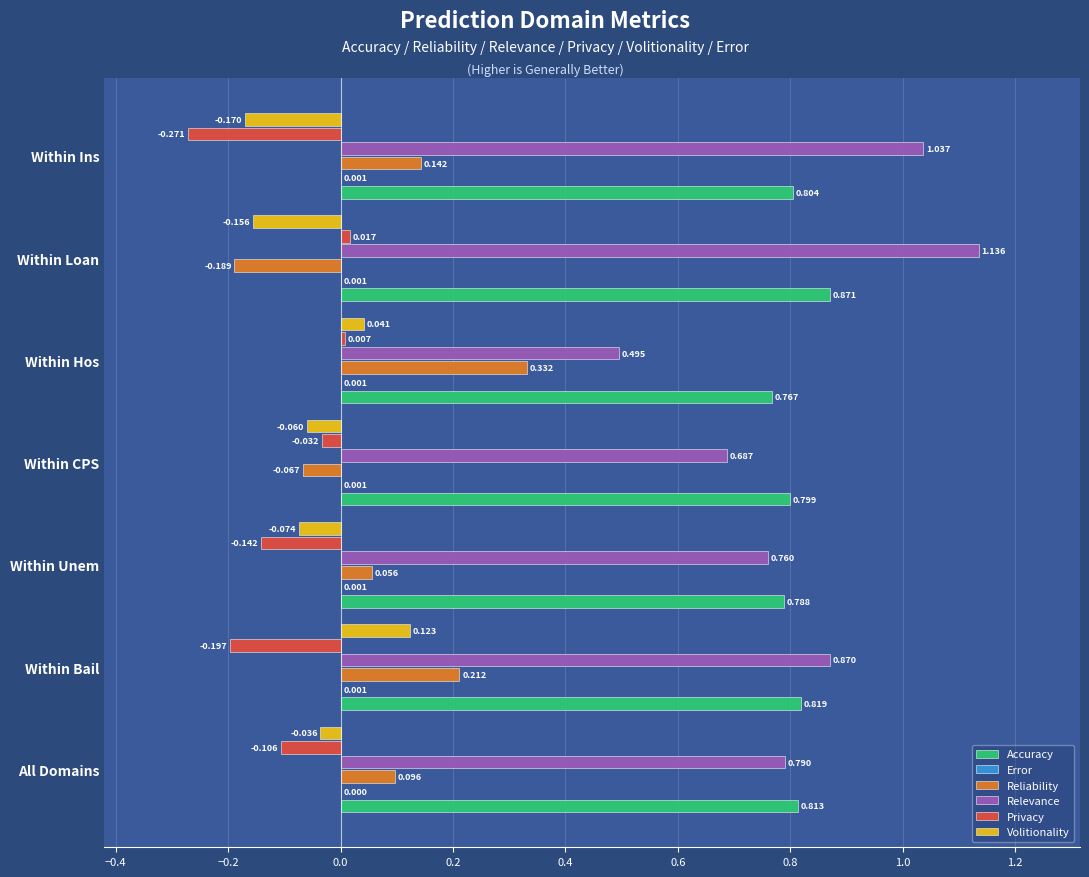

Which series has the largest total across all categories?

Relevance